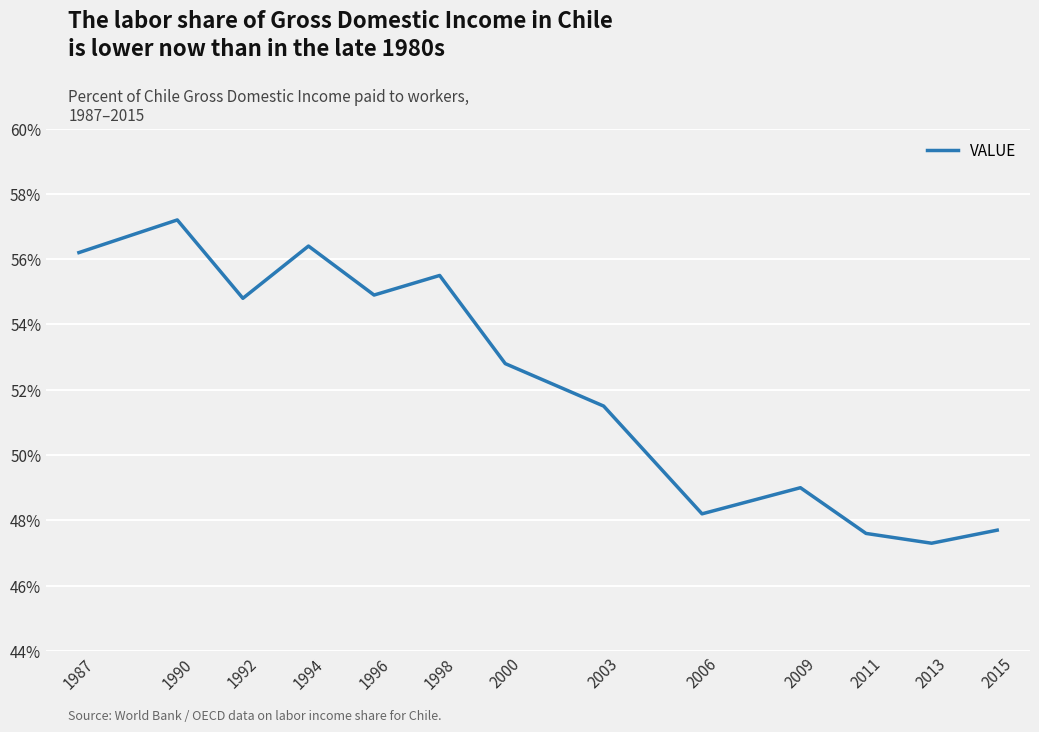

What is the difference between the maximum and minimum values?

9.9